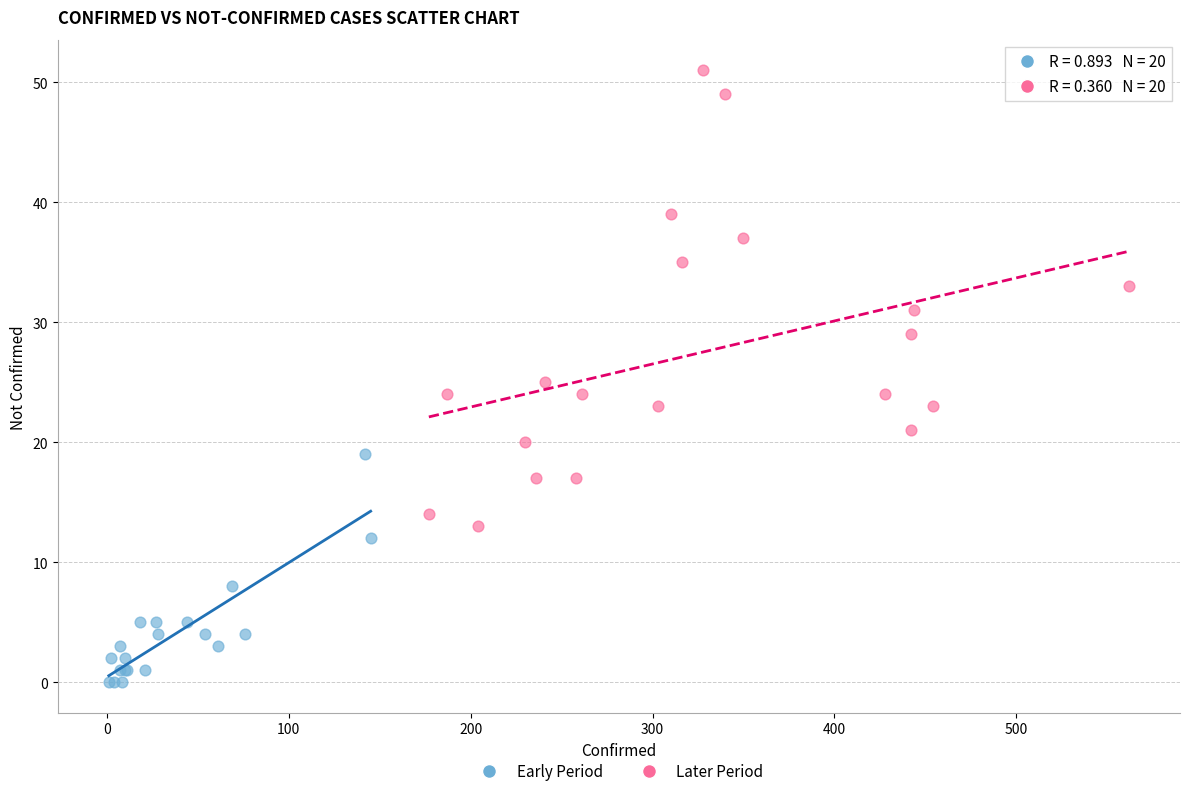

Which series contains the highest Y value?

Later Period